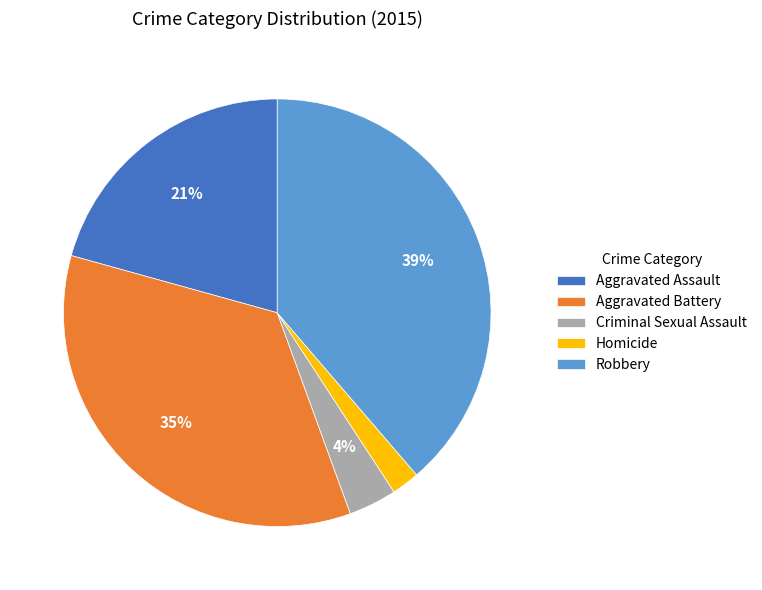

Which slice is the largest?

Robbery